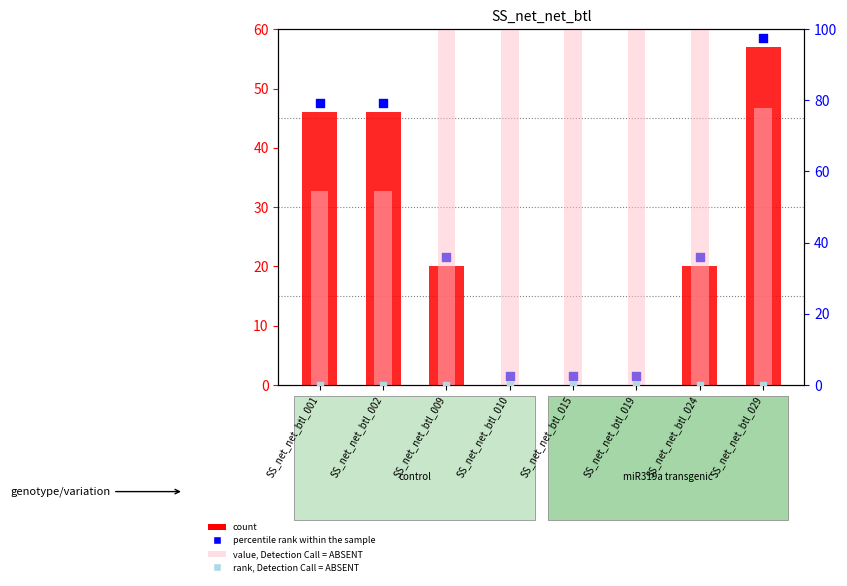

Which series has the largest Y range (max minus min)?

count